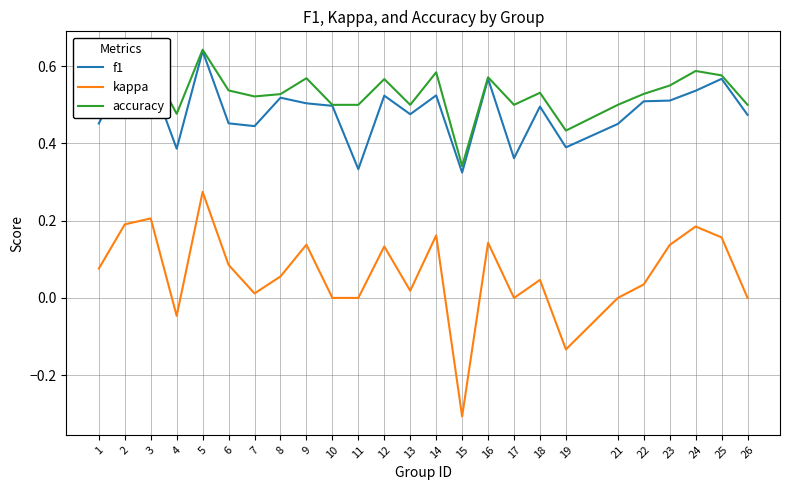

At which label does accuracy reach its minimum?

15